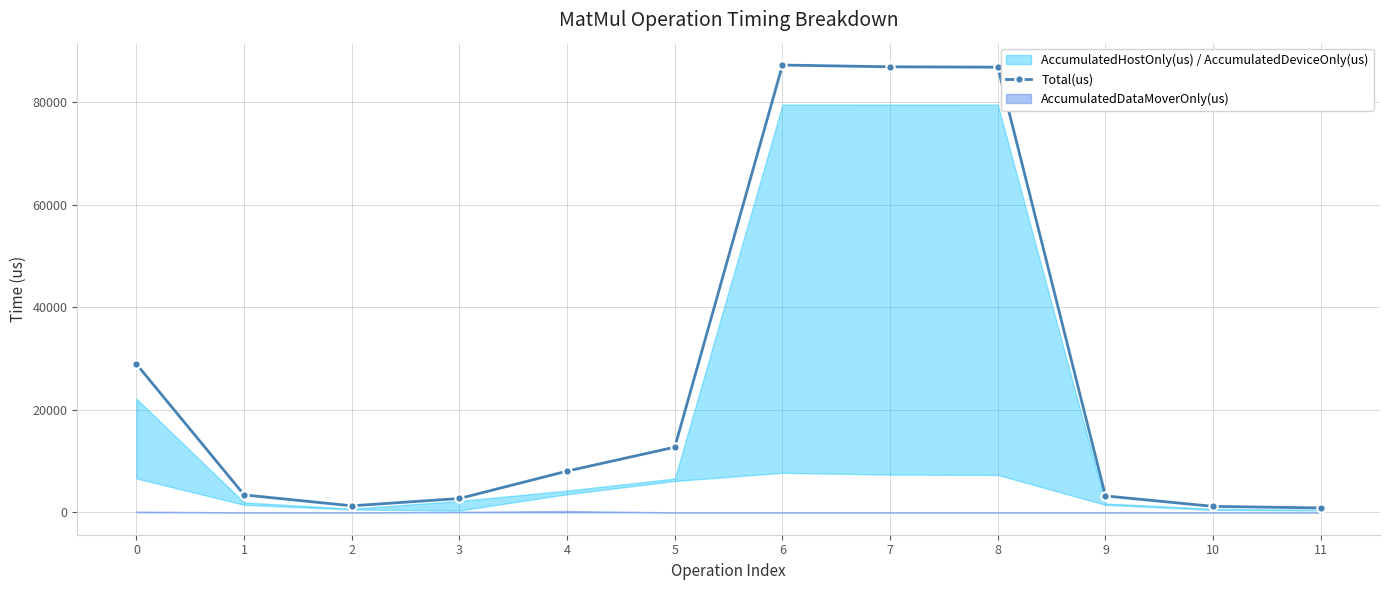

What is the change in value from 0 to 3?

-26208